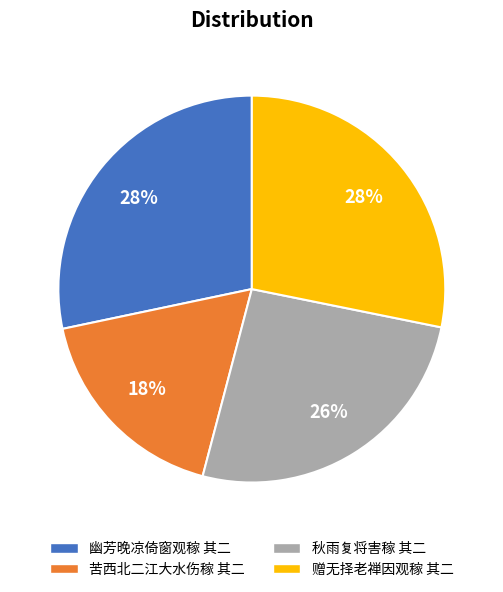

To the nearest percent, what is the difference between the 苦西北二江大水伤稼 其二 and 秋雨复将害稼 其二 slice percentages?

8%